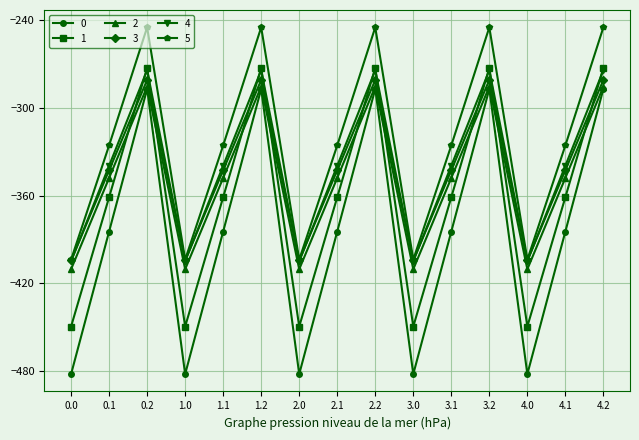

What is the sum of all 5 values?

-4872.7